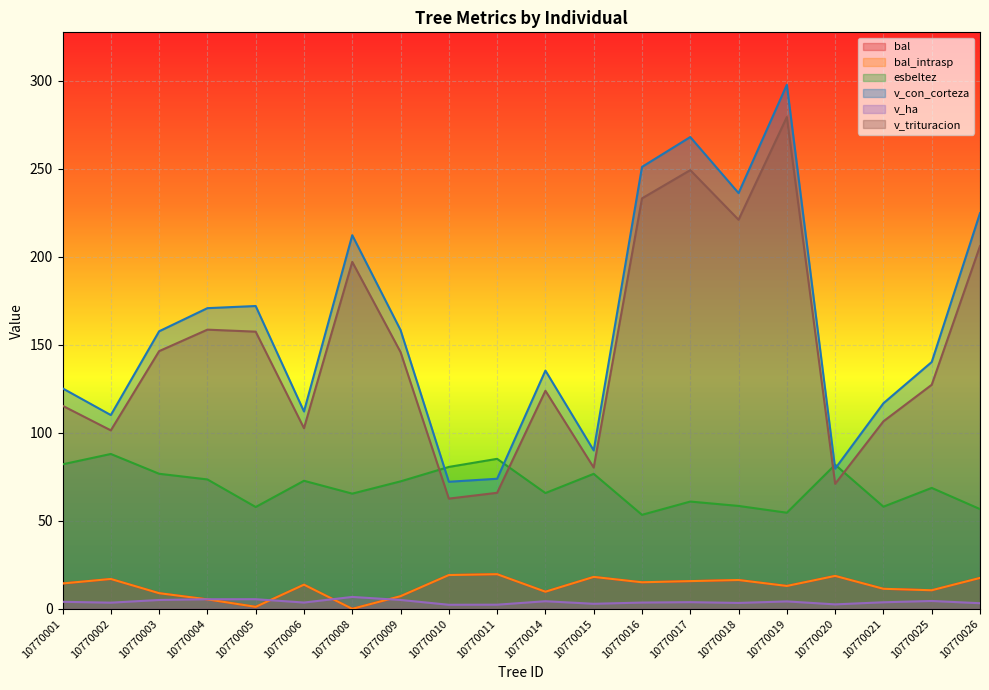

What value does the v_ha series have at 10770021?

3.7